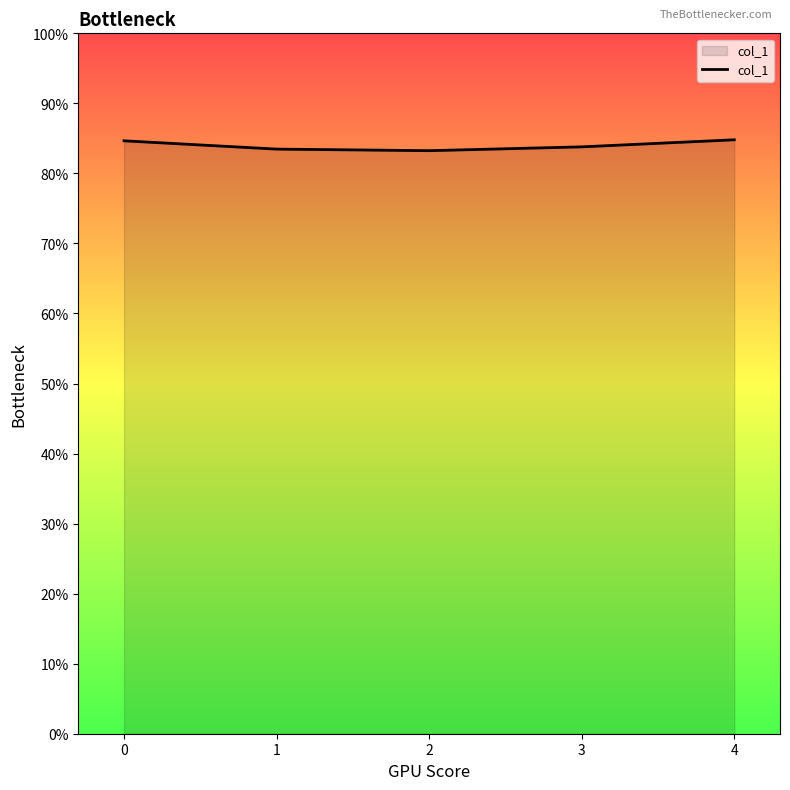

What is the smallest value displayed?

0.8